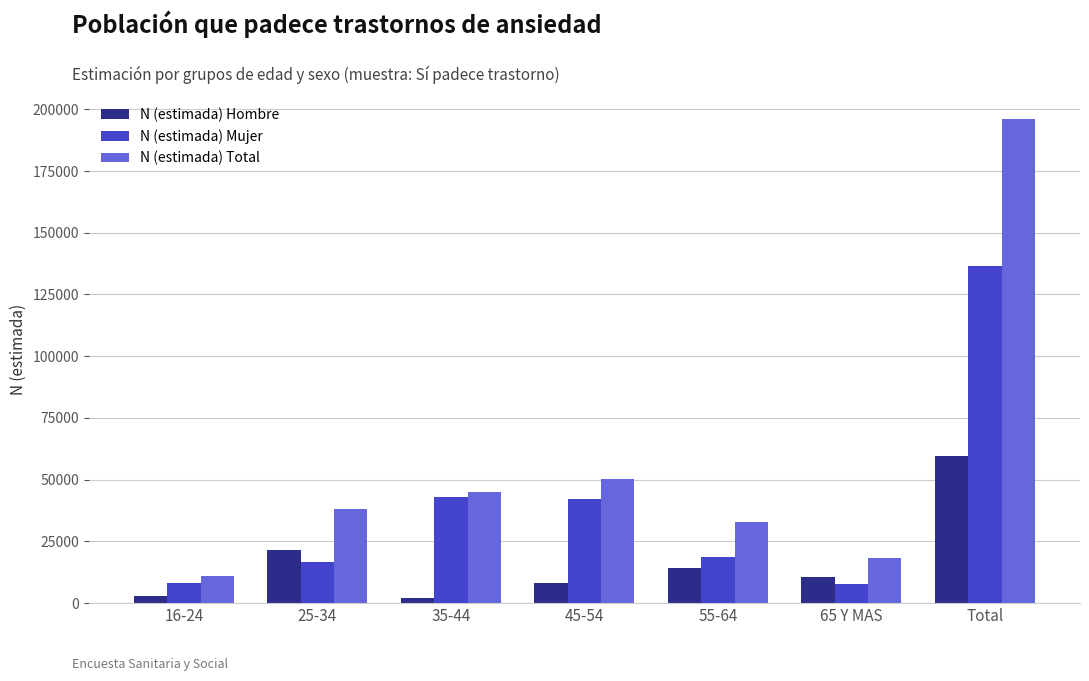

What is the lowest value of the N (estimada) Total series?

11113